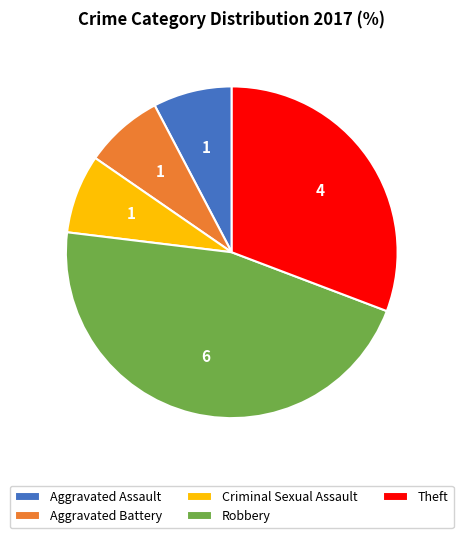

Which has a higher value, Robbery or Aggravated Assault?

Robbery